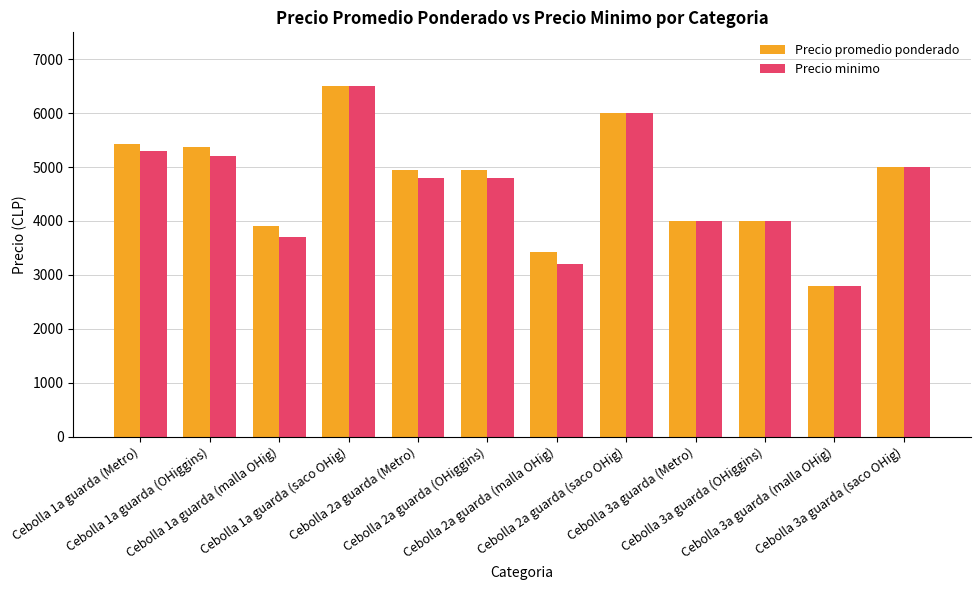

At which category is the sum across all series the highest?

Cebolla 1a guarda (saco OHig)